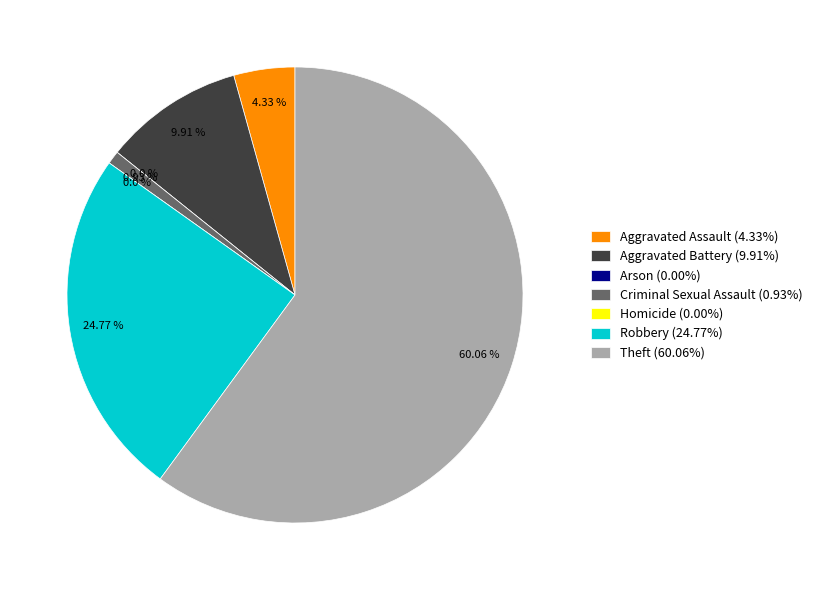

Between Homicide and Arson, which is larger?

Homicide